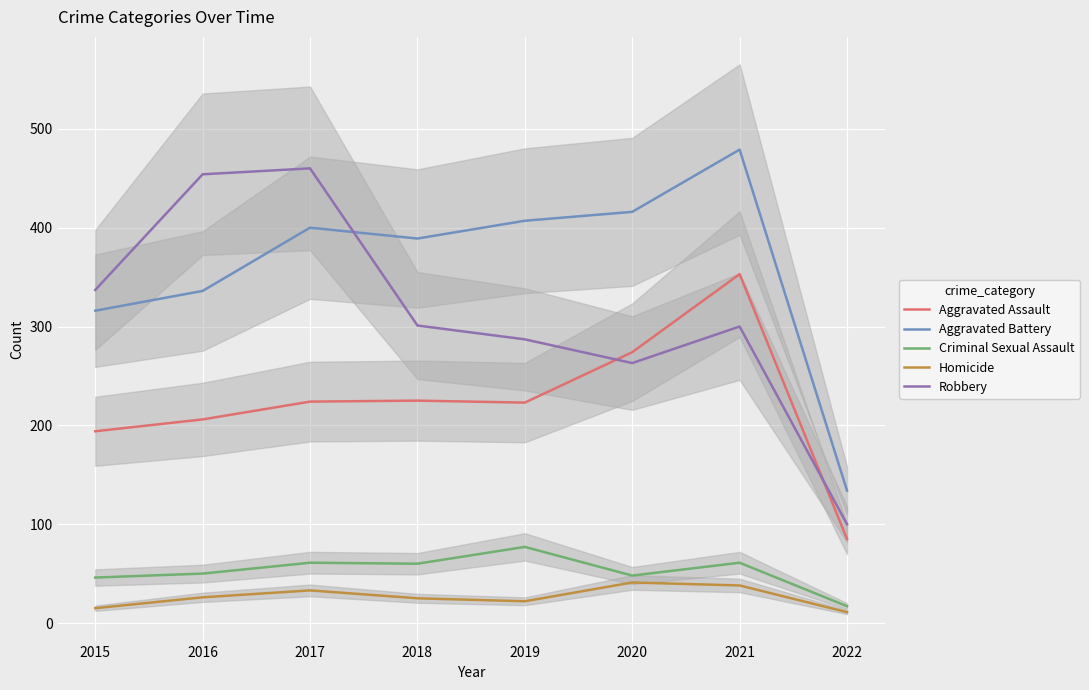

Read the Aggravated Battery value at 2019, to the nearest 5.

405